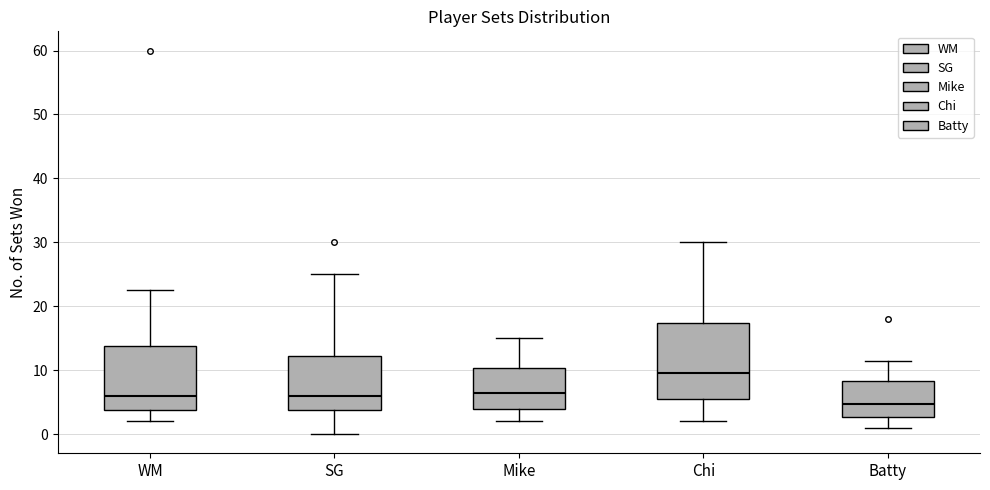

Reading left to right, read every box against the y-axis: the position of its median line, the range the box covers, and the ends of its whiskers. The values are not printed on the chart, so give them approximately, as read against the axis.

WM: median 6, box 4 to 14, whiskers 2 to 23
SG: median 6, box 4 to 12, whiskers 0 to 25
Mike: median 7, box 4 to 10, whiskers 2 to 15
Chi: median 10, box 6 to 17, whiskers 2 to 30
Batty: median 5, box 3 to 8, whiskers 1 to 12